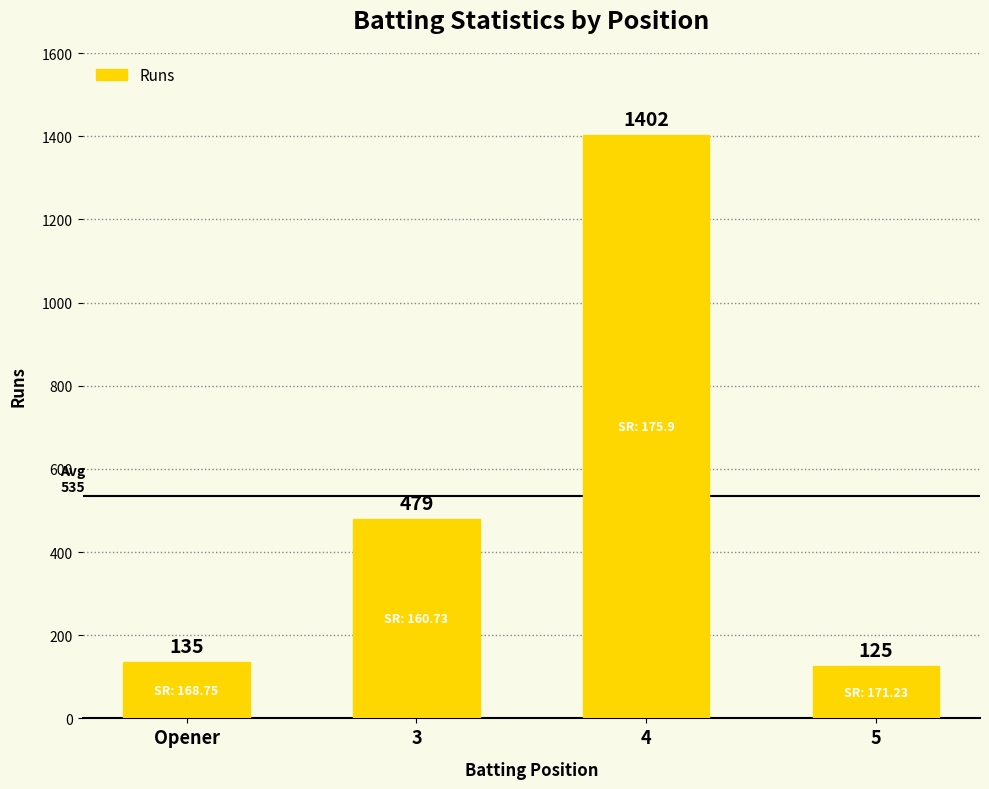

Reading left to right, transcribe all the data shown in this chart.

135	479	1402	125